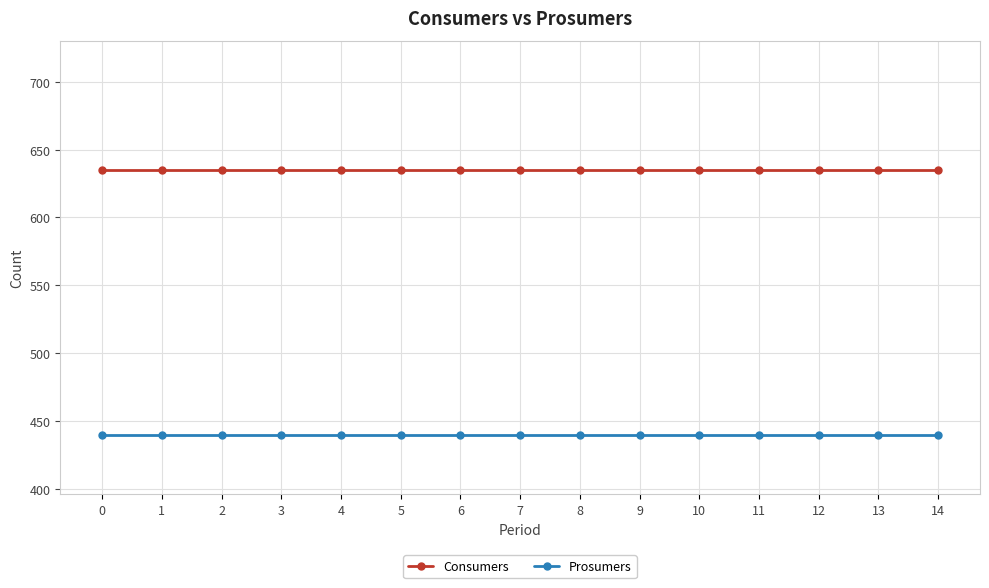

Rank the series by their maximum value, from highest to lowest.

Consumers, Prosumers